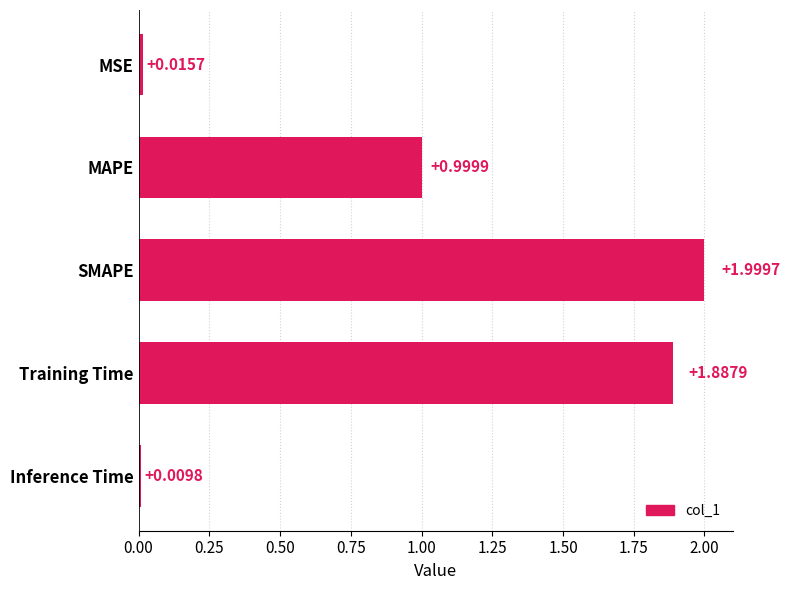

Does the chart contain any negative values?

No